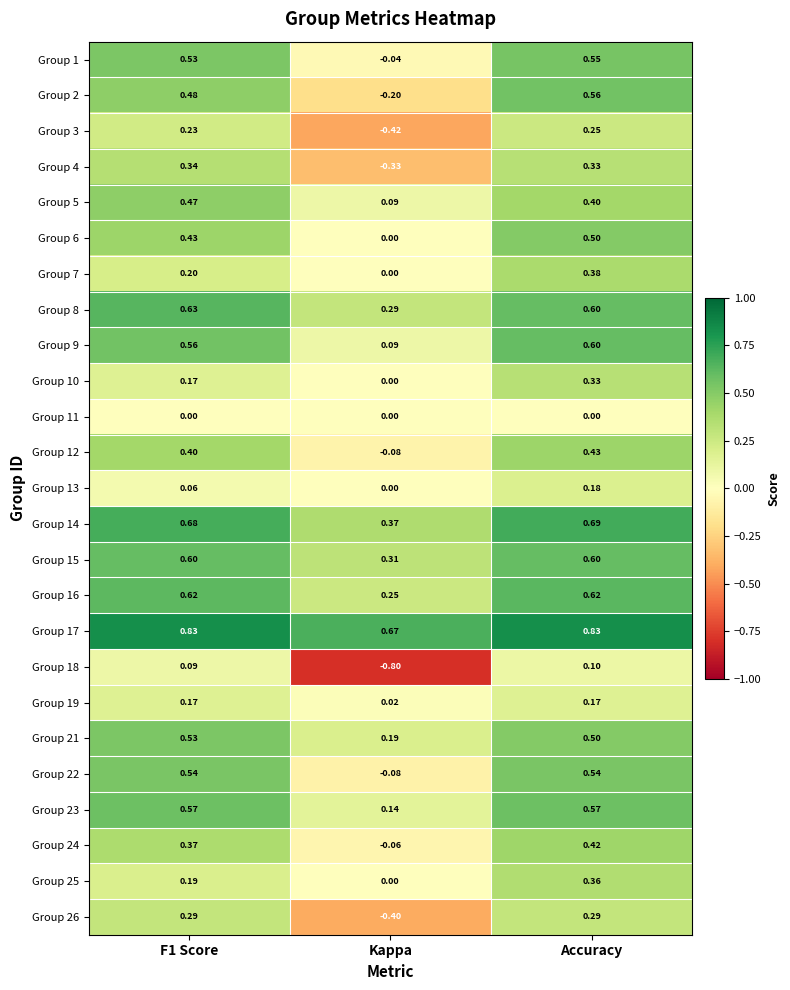

At which label does Group 23 reach its minimum?

Kappa